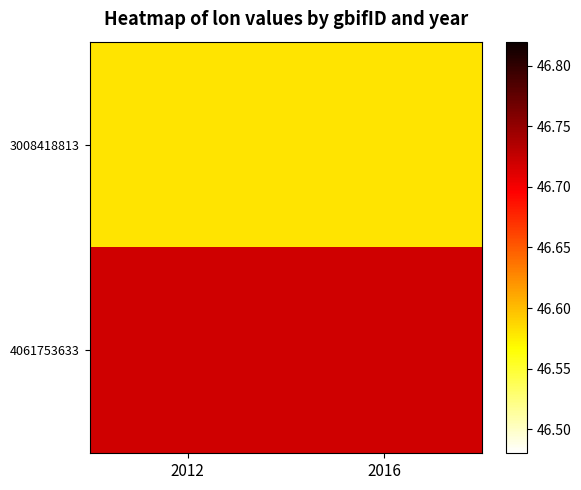

Between 2016 and 2012, which is larger?

2016